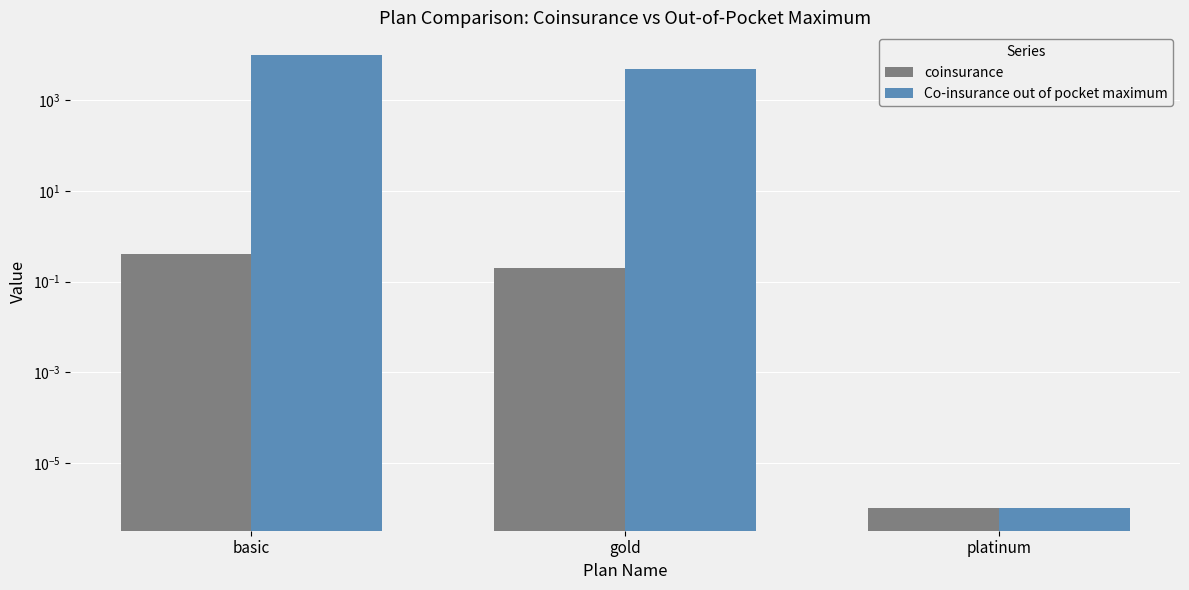

Is it true that Co-insurance out of pocket maximum equals 10000.0 at basic?

True